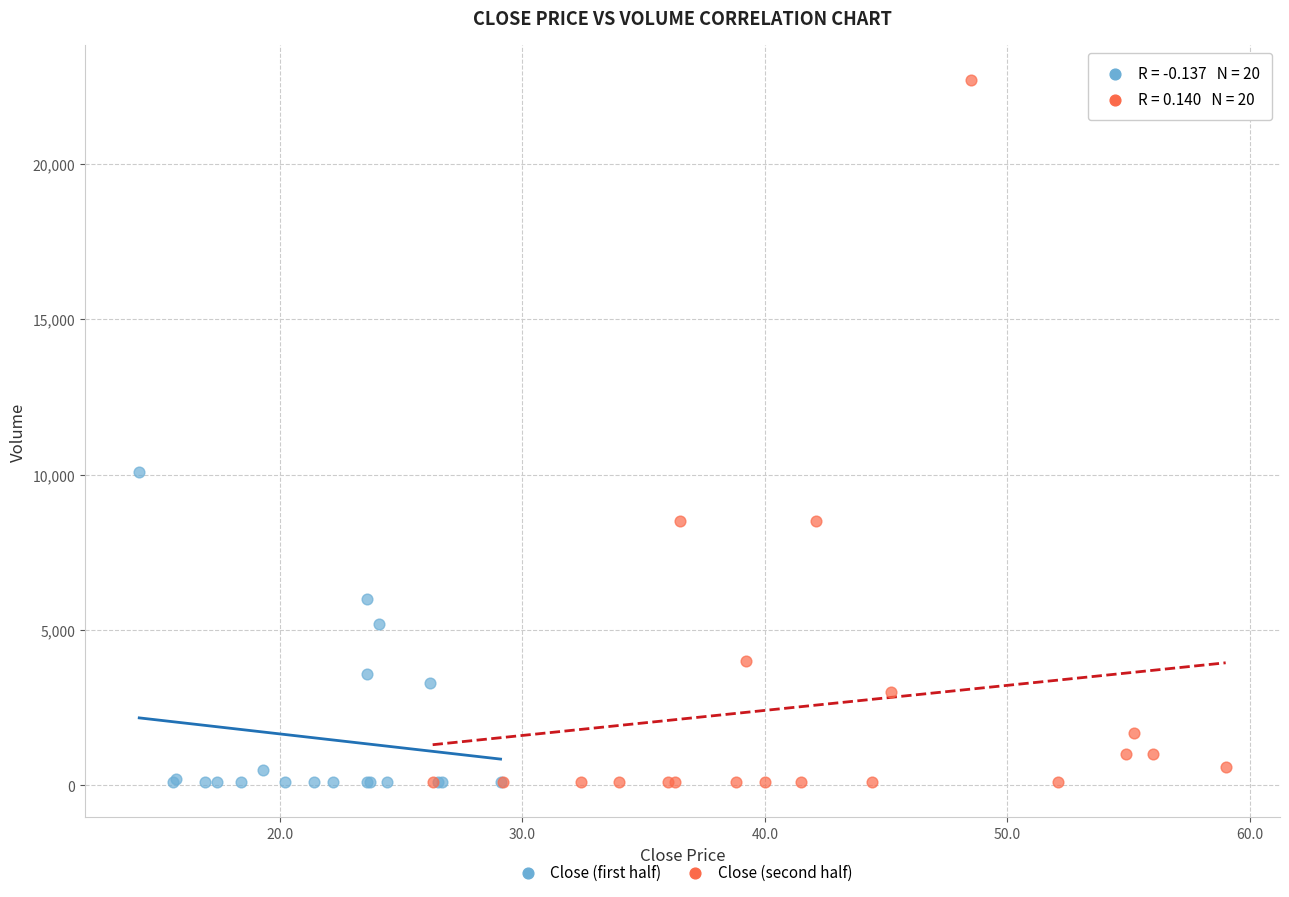

Which series reaches the maximum Y coordinate?

Close (second half)